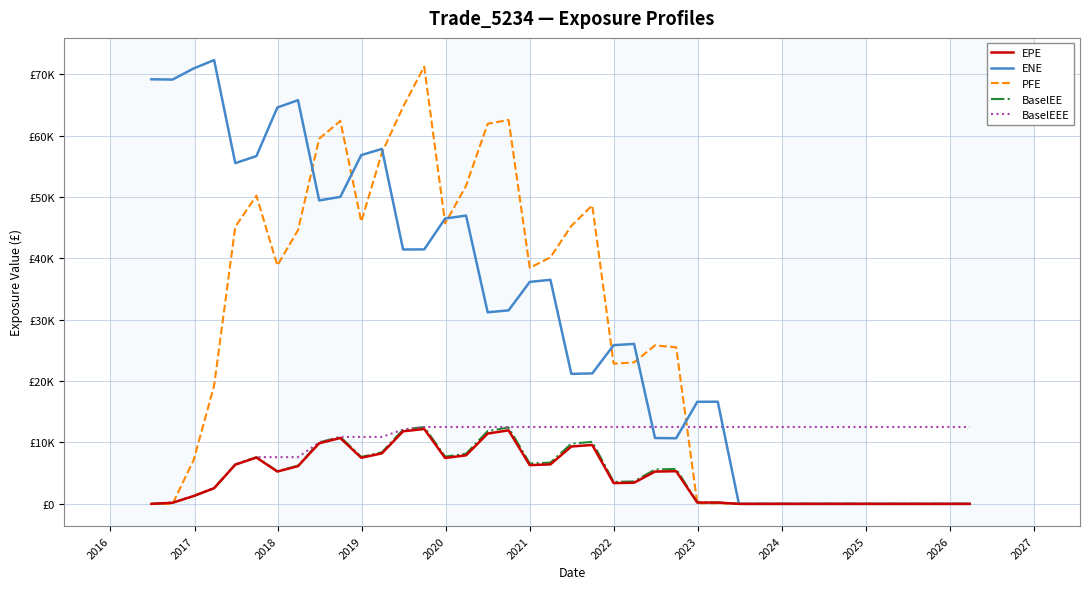

Does the chart display data point markers on the line(s)?

No